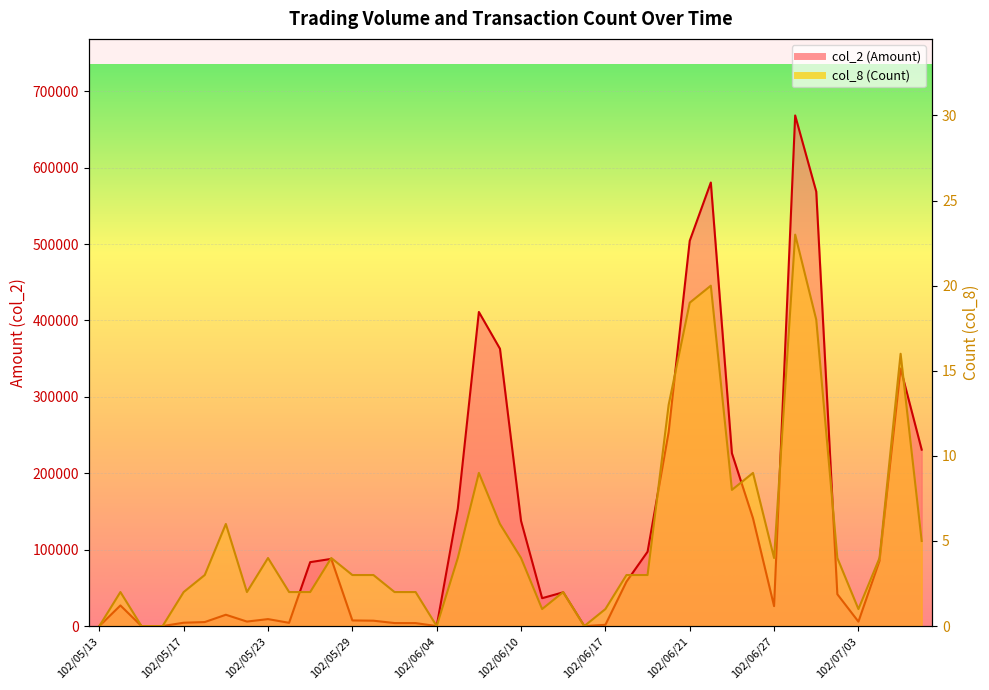

Rank the series by their maximum value, from highest to lowest.

col_2 (Amount), col_8 (Count)